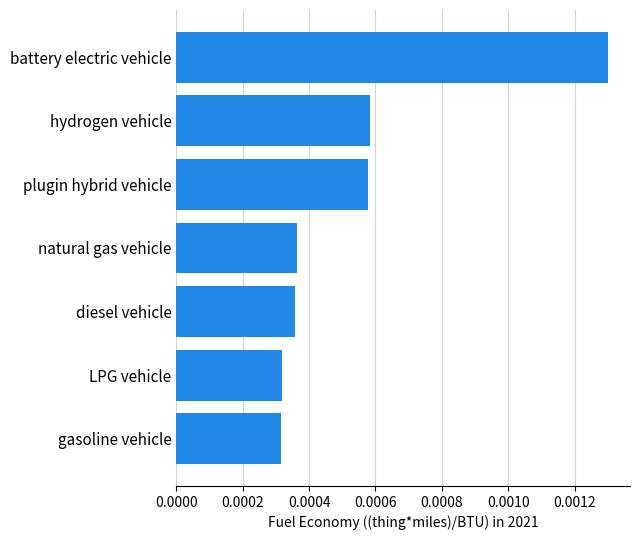

Which label corresponds to the largest value in the chart?

battery electric vehicle